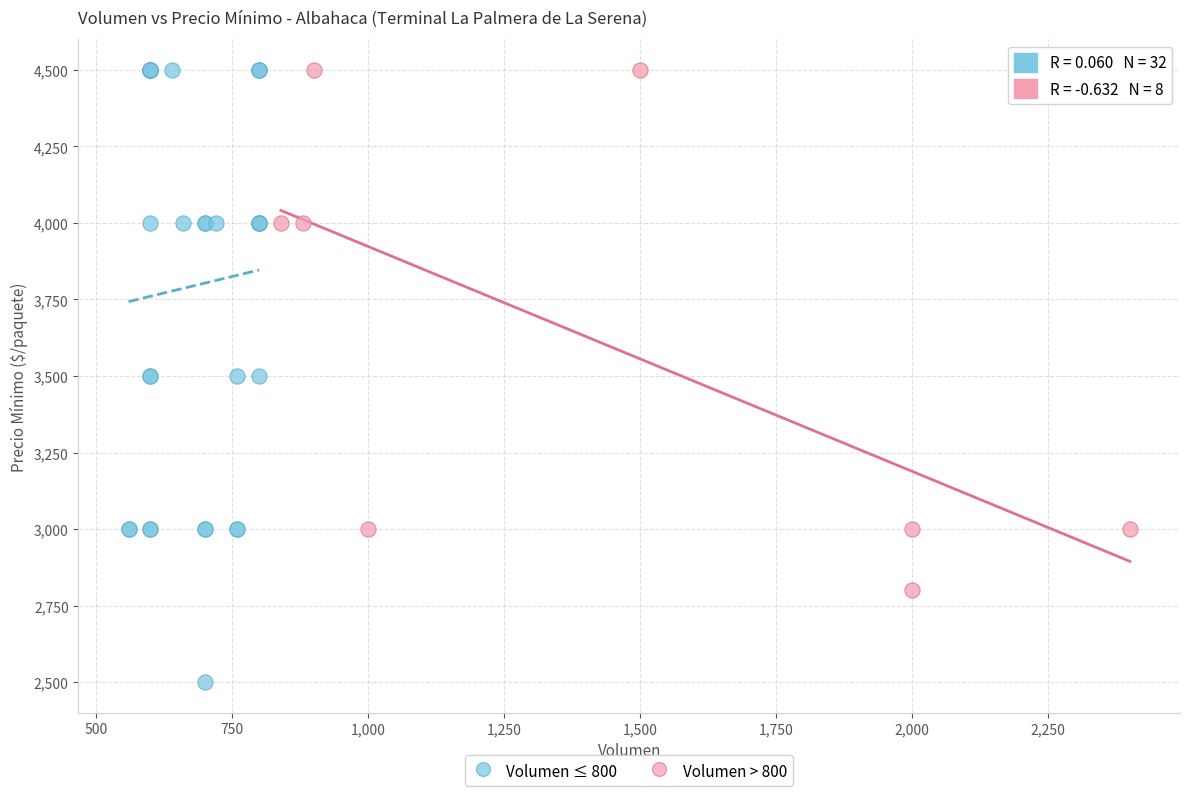

Which series has the widest spread of Y values?

Volumen ≤ 800